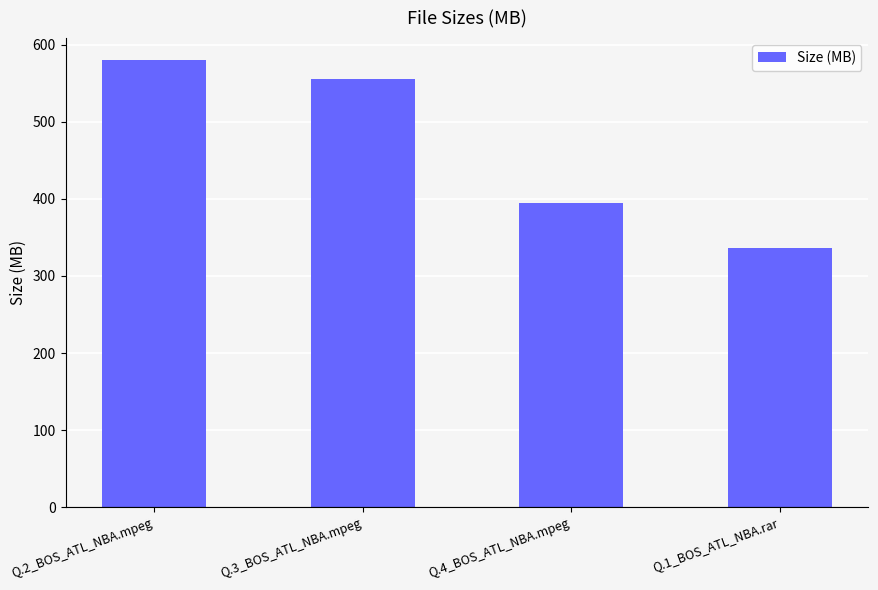

Rank the categories by value from lowest to highest.

Q.1_BOS_ATL_NBA.rar, Q.4_BOS_ATL_NBA.mpeg, Q.3_BOS_ATL_NBA.mpeg, Q.2_BOS_ATL_NBA.mpeg